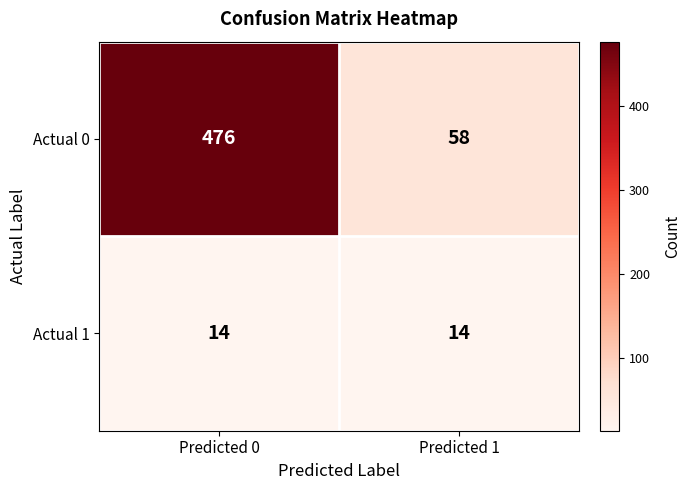

Which series has the largest total across all categories?

Actual 0